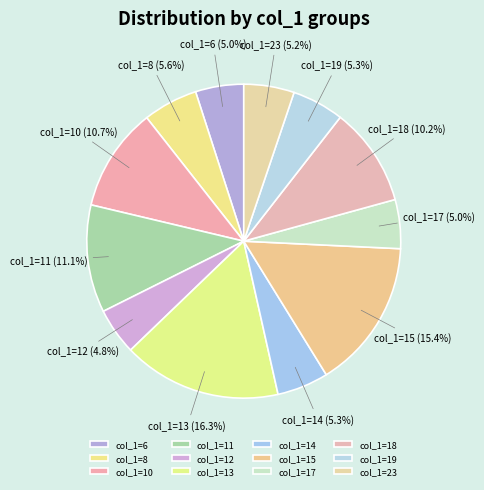

What portion of the pie excludes col_1=19?

94.7%